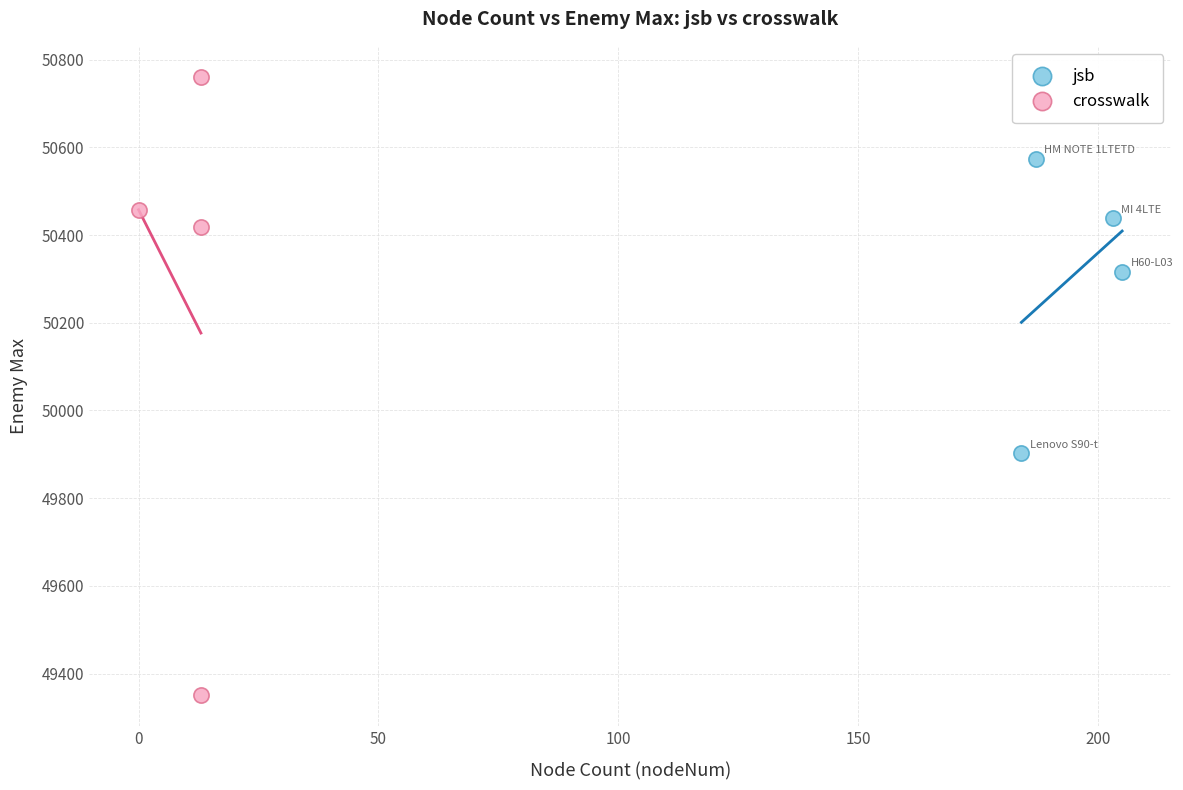

What are all the series names shown in the legend?

jsb, crosswalk